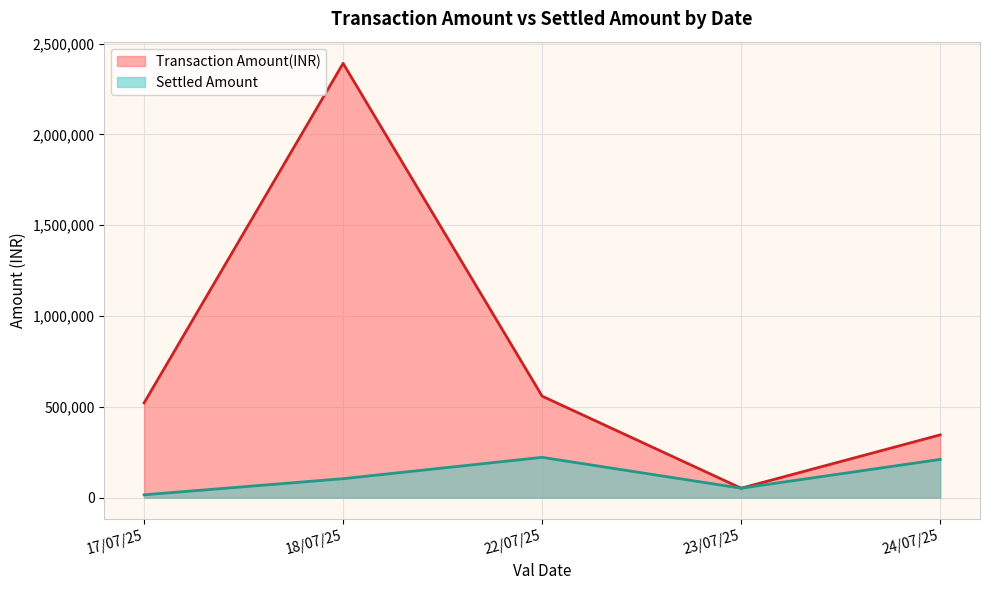

How many series are shown in this chart?

2